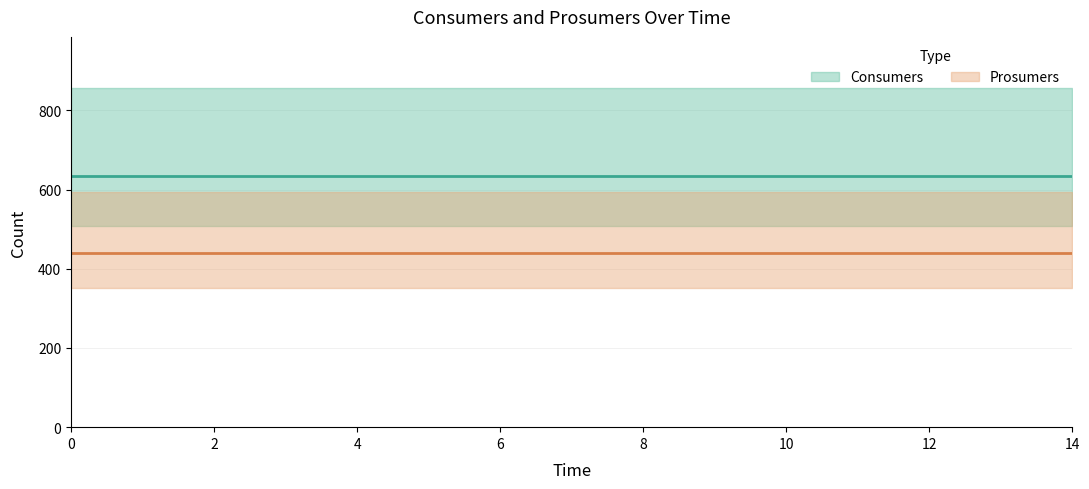

List the series in order of their peak value, highest first.

Consumers, Prosumers